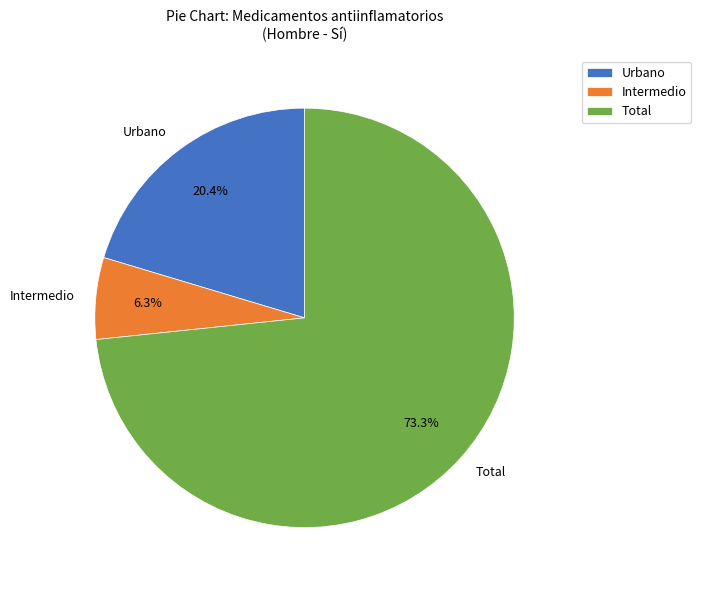

To the nearest percent, what percentage of the pie is Intermedio?

6%